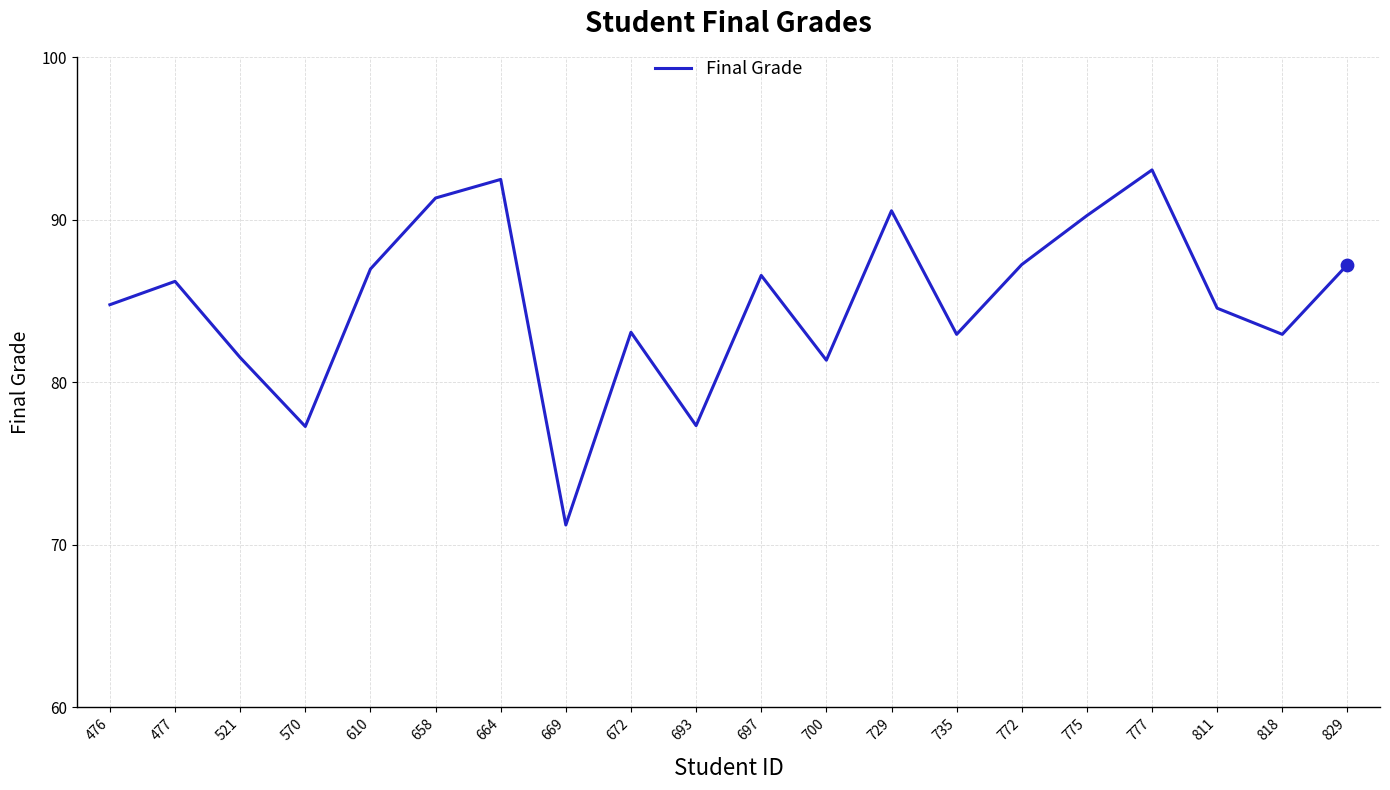

Which has a higher value, 735 or 777?

777